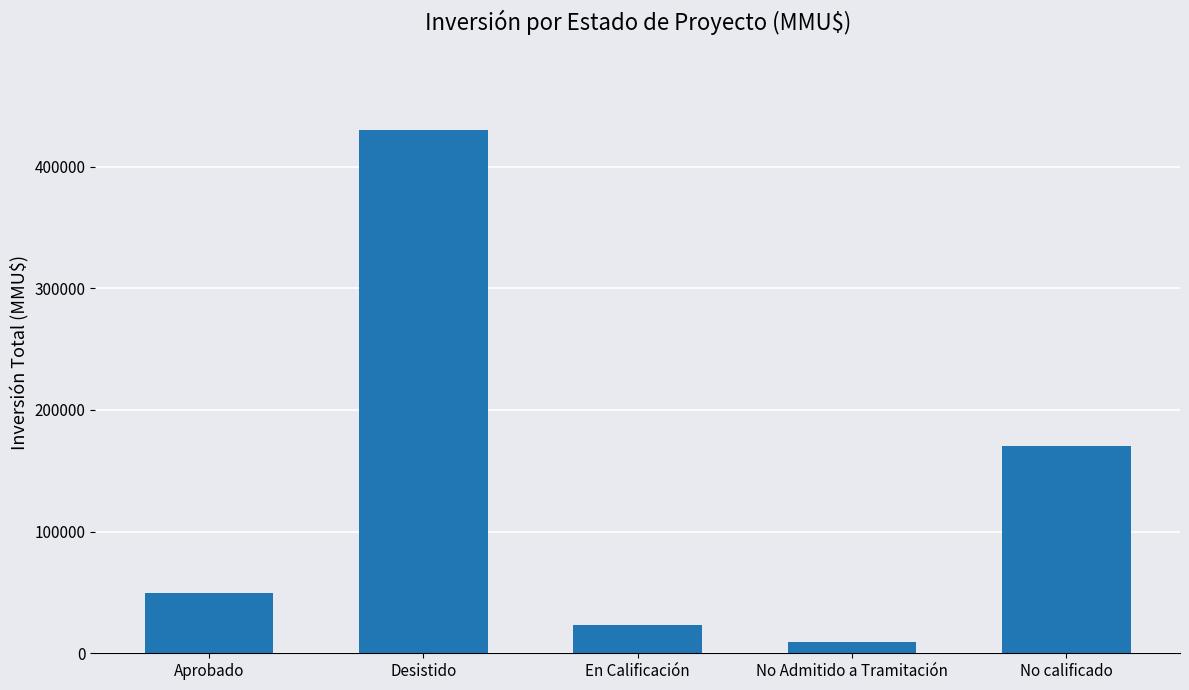

What is the label of the 4th bar from the left?

No Admitido a Tramitación